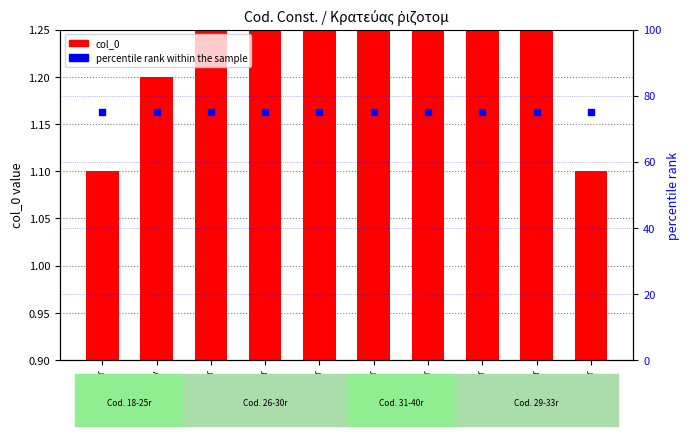

At how many categories does at least one series exceed 32?

10